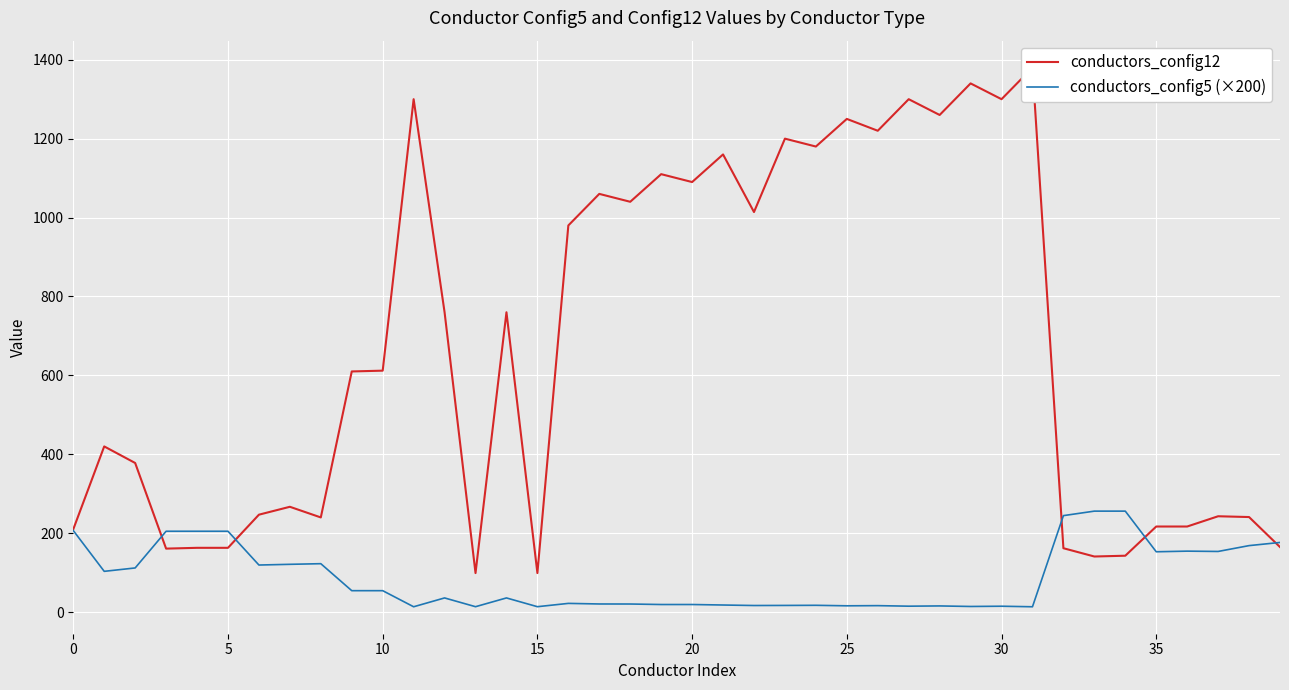

How many lines are shown in the chart?

2